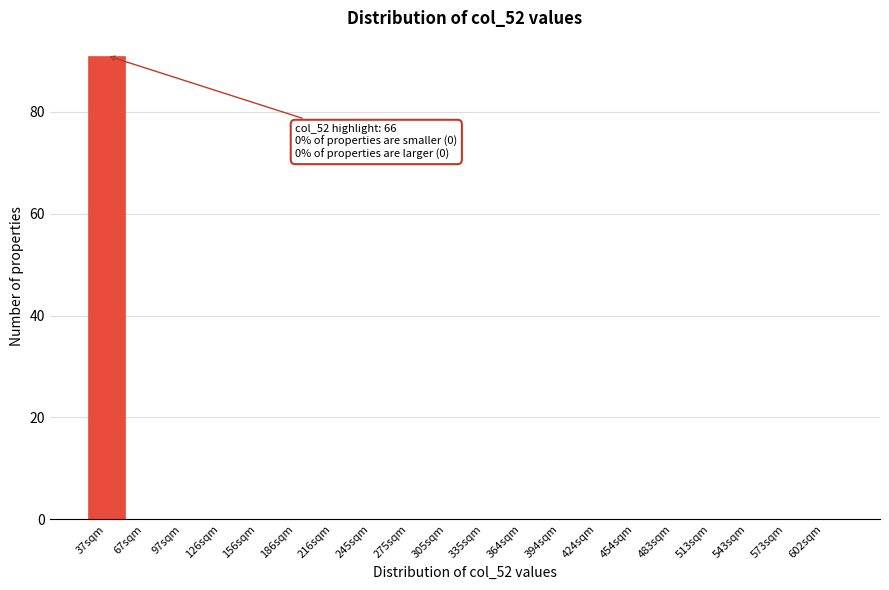

Reading left to right, extract all data points from this chart.

37sqm=91	67sqm=0	97sqm=0	126sqm=0	156sqm=0	186sqm=0	216sqm=0	245sqm=0	275sqm=0	305sqm=0	335sqm=0	364sqm=0	394sqm=0	424sqm=0	454sqm=0	483sqm=0	513sqm=0	543sqm=0	573sqm=0	602sqm=0